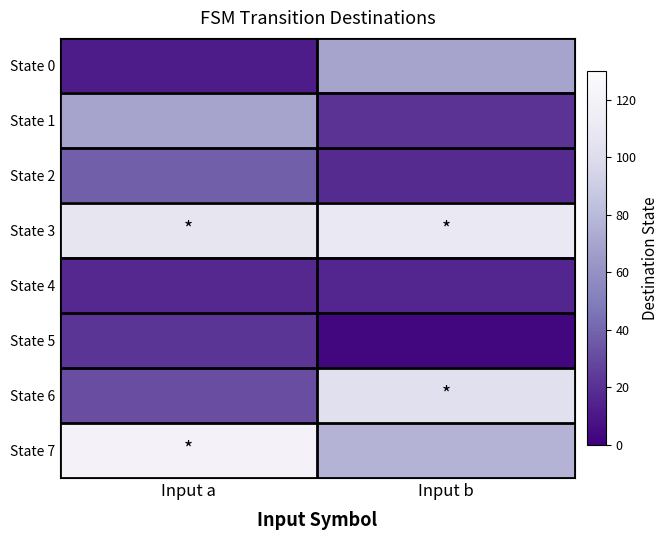

Reading left to right, extract all data points from this chart.

State 0: Input a=12	Input b=70
State 1: Input a=70	Input b=21
State 2: Input a=38	Input b=18
State 3: Input a=107	Input b=110
State 4: Input a=17	Input b=16
State 5: Input a=22	Input b=3
State 6: Input a=31	Input b=103
State 7: Input a=120	Input b=77